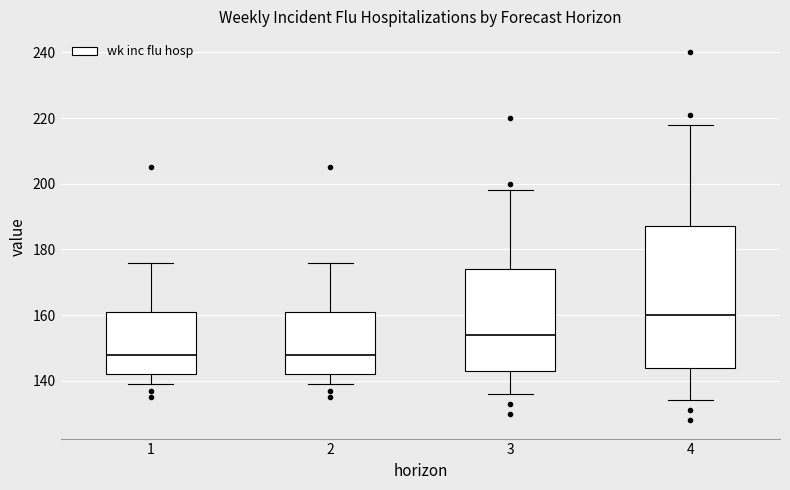

Reading left to right, transcribe this box plot: for each box, give where its median line is, the range the box spans, and where its two whiskers end, as read against the y-axis. The values are not printed on the chart, so give them approximately, as read against the axis.

1: median 148, box 142 to 162, whiskers 140 to 176
2: median 148, box 142 to 162, whiskers 140 to 176
3: median 154, box 144 to 174, whiskers 136 to 198
4: median 160, box 144 to 188, whiskers 134 to 218